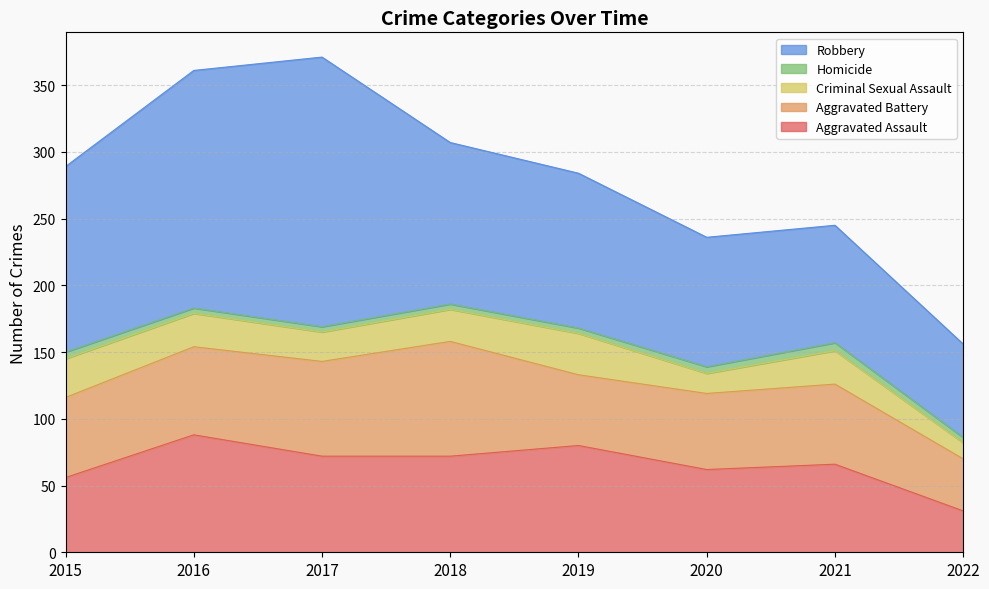

What is the minimum value shown in the chart?

4